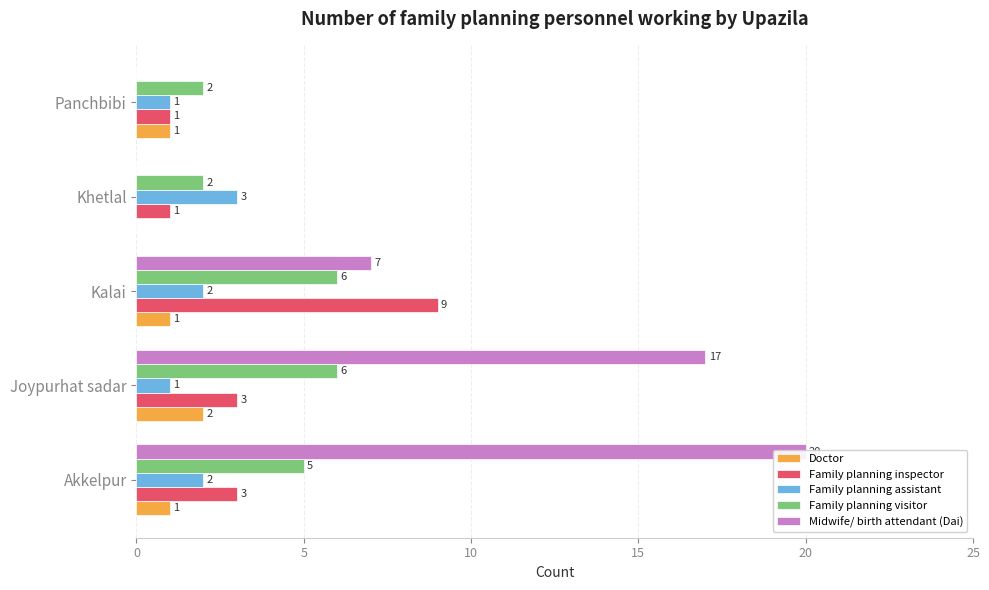

Is the value of Midwife/ birth attendant (Dai) at Panchbibi greater than the value of Family planning visitor at Kalai?

No